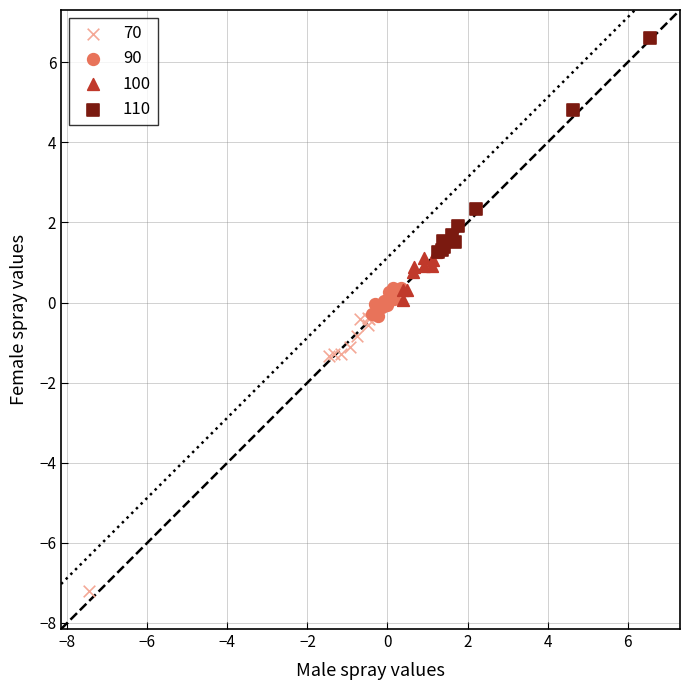

Which series reaches the minimum Y coordinate?

70